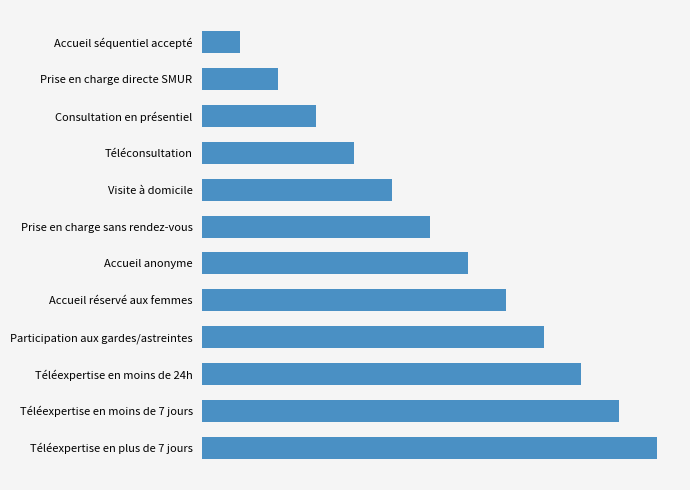

Does the chart contain any negative values?

No